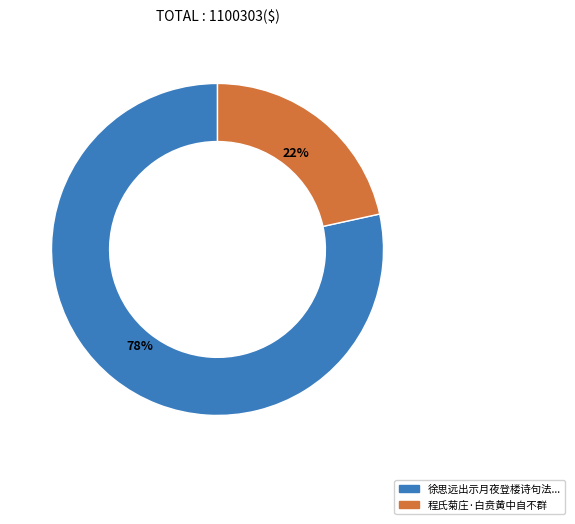

Count the number of slices in the pie.

2